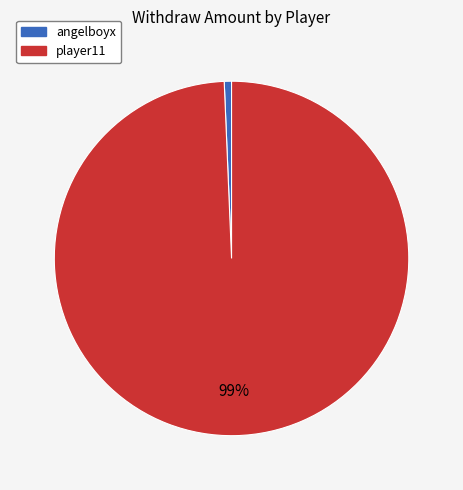

True or false: player11 accounts for 99% of the total.

True